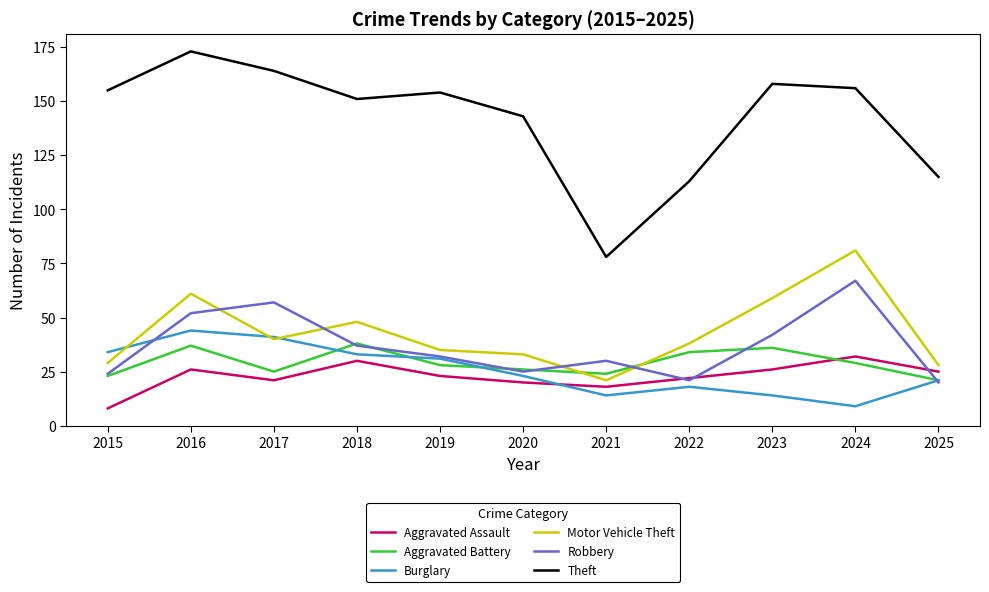

At how many categories does at least one series exceed 92?

10